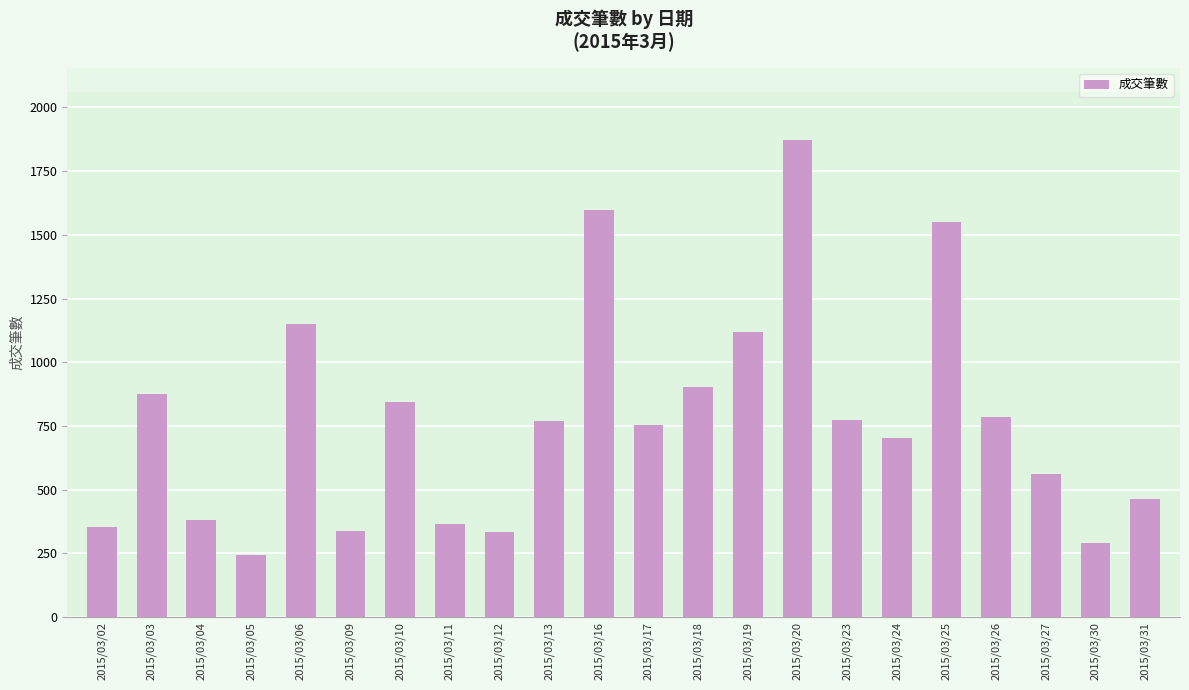

What is the value of the 17th bar from the left?

704